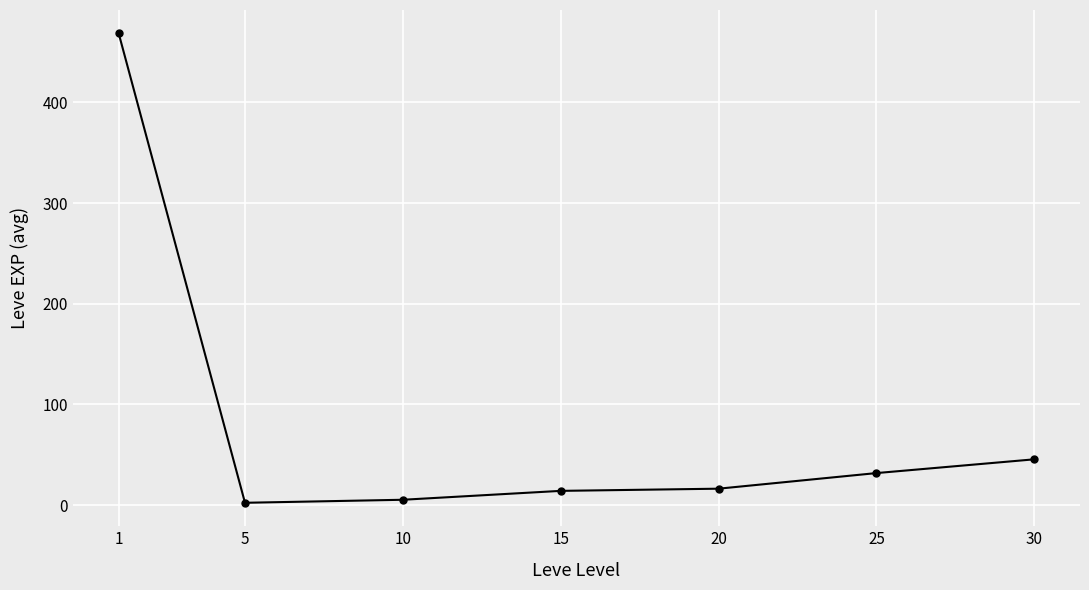

What is the change in value from 5 to 15?

+11.8